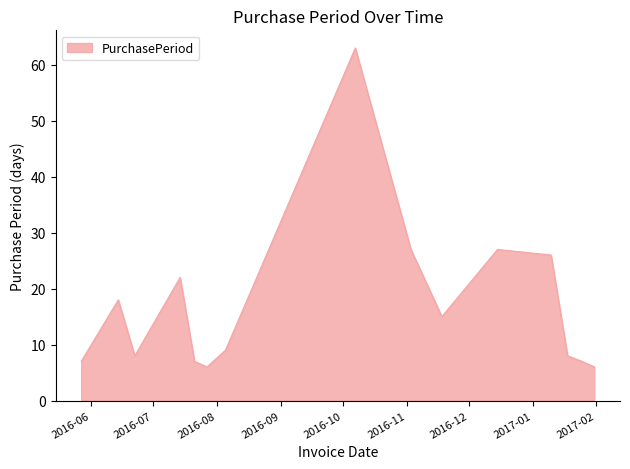

True or false: there are more than 2 points higher than both neighbors.

True